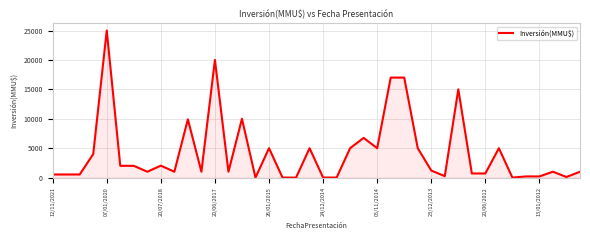

What is the difference between the maximum and minimum values?

25000